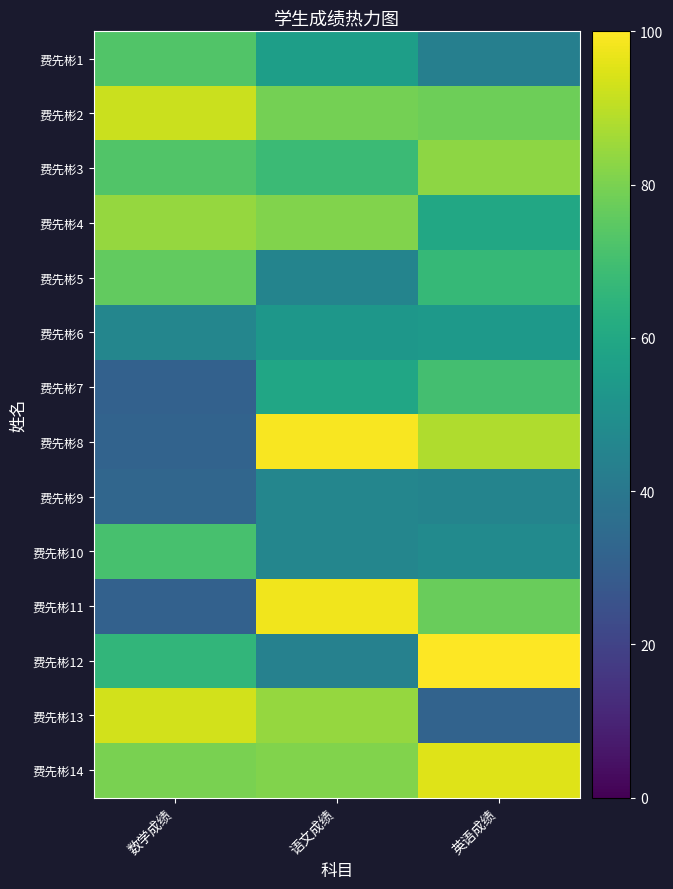

At which category is the sum across all series the highest?

英语成绩